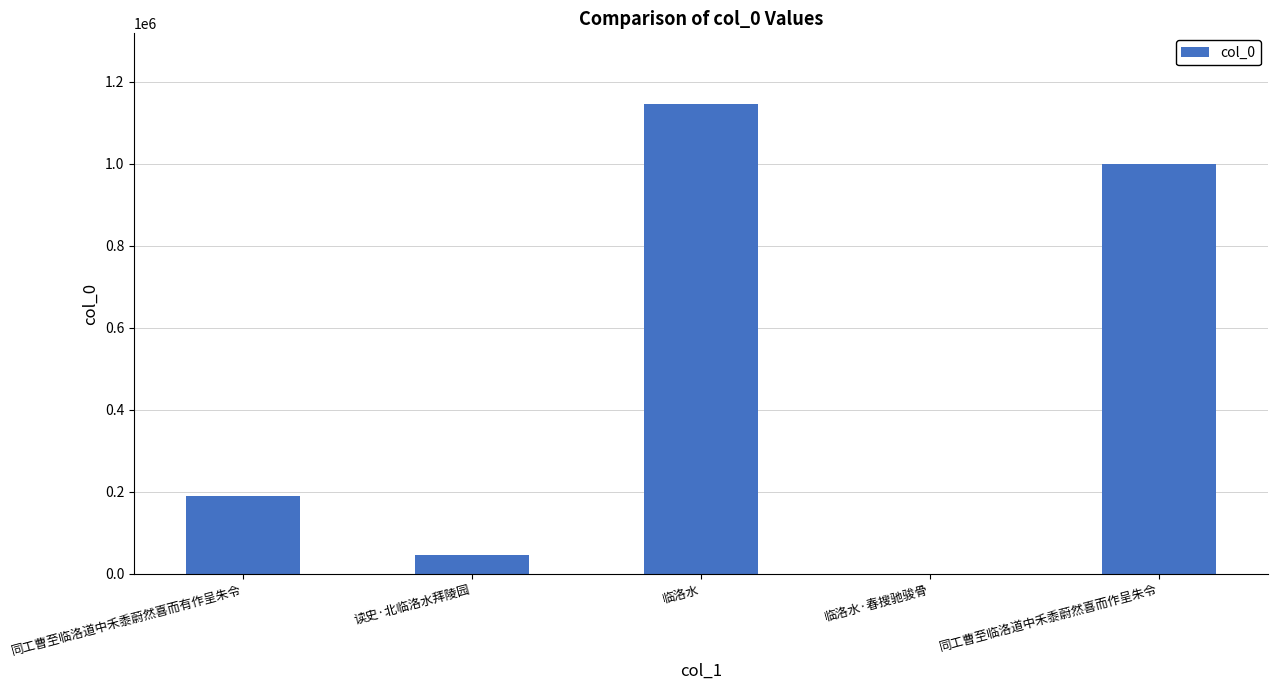

What is the maximum value shown in the chart?

1145928